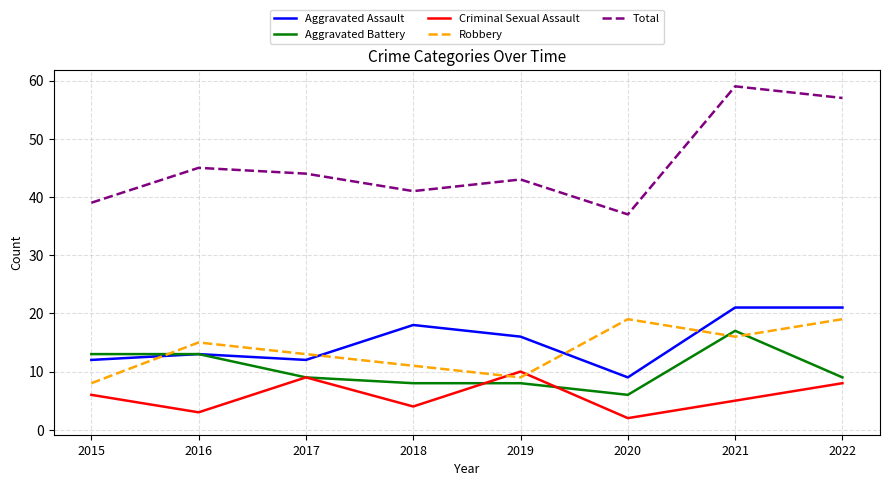

Which series has the largest total across all categories?

Total